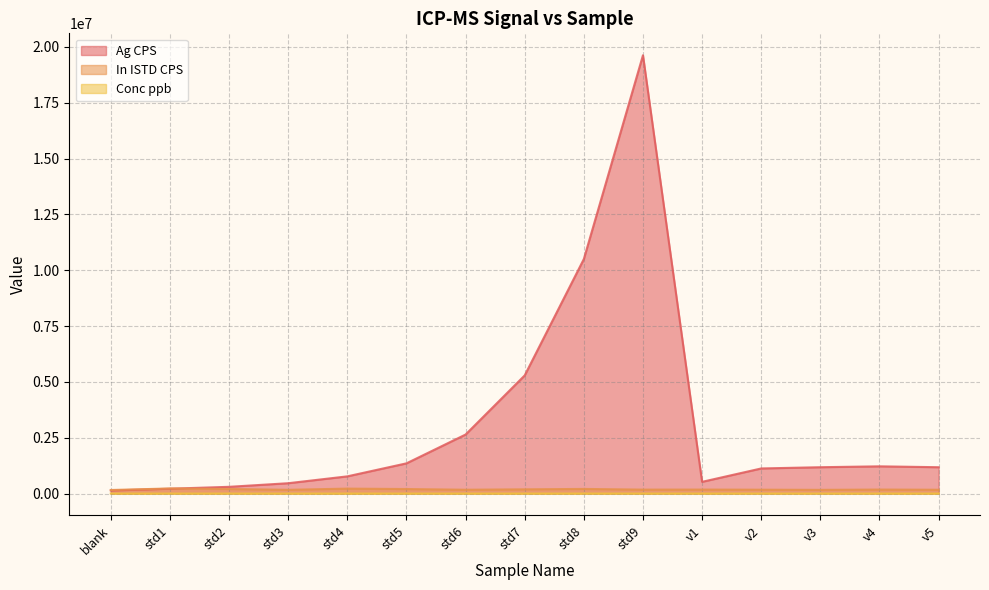

True or false: In ISTD CPS has a value of 112443.6 at v2.

False